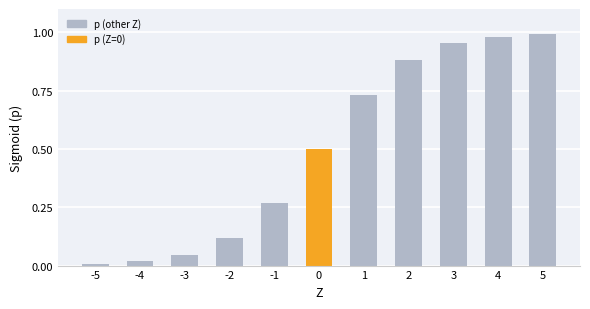

Which has a higher value, 1 or 2?

2